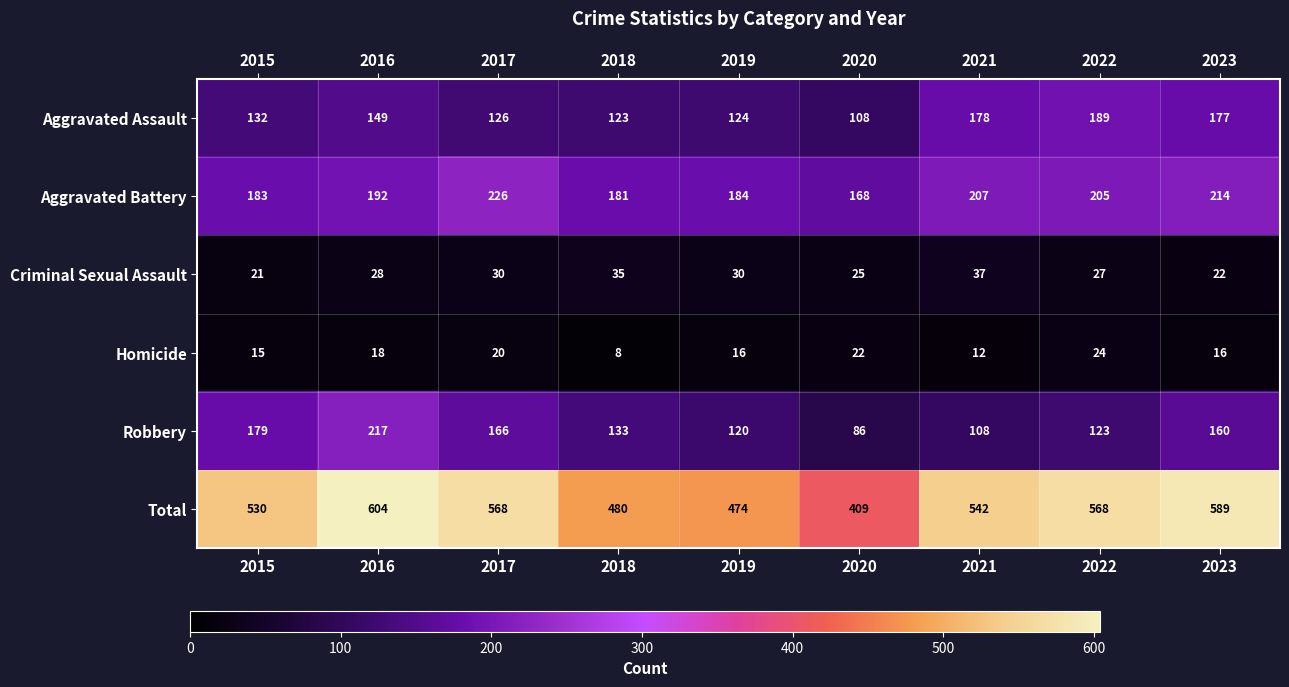

At 2019, list the series in order from largest to smallest.

Total, Aggravated Battery, Aggravated Assault, Robbery, Criminal Sexual Assault, Homicide